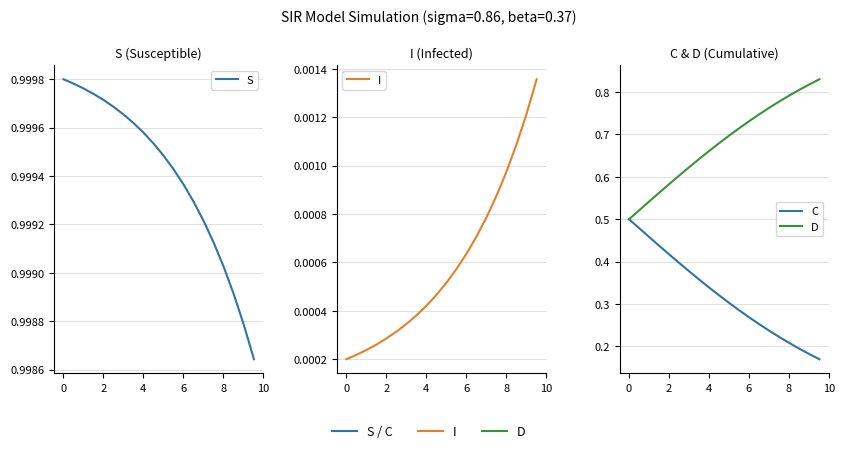

Read the S value at 4.

1.0